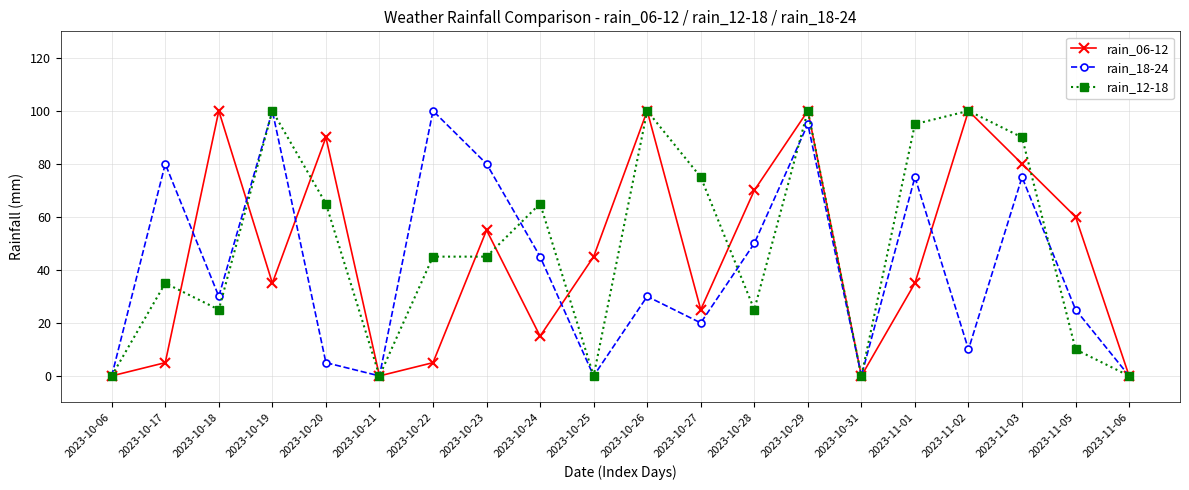

Reading left to right, what are all the values shown in this chart?

rain_06-12: 0	5	100	35	90	0	5	55	15	45	100	25	70	100	0	35	100	80	60	0
rain_18-24: 0	80	30	100	5	0	100	80	45	0	30	20	50	95	0	75	10	75	25	0
rain_12-18: 0	35	25	100	65	0	45	45	65	0	100	75	25	100	0	95	100	90	10	0